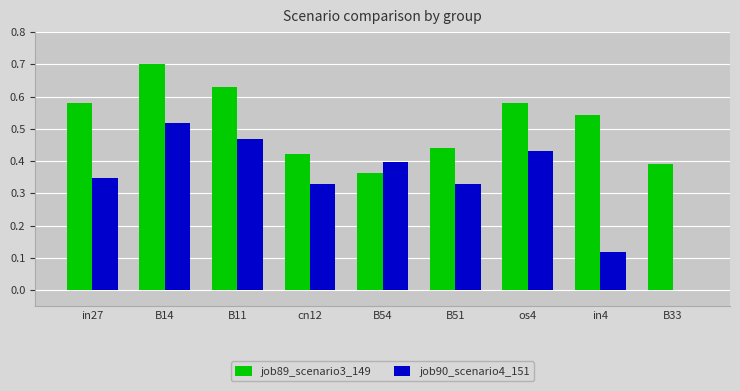

Which series changed the most between in4 and B33?

job89_scenario3_149